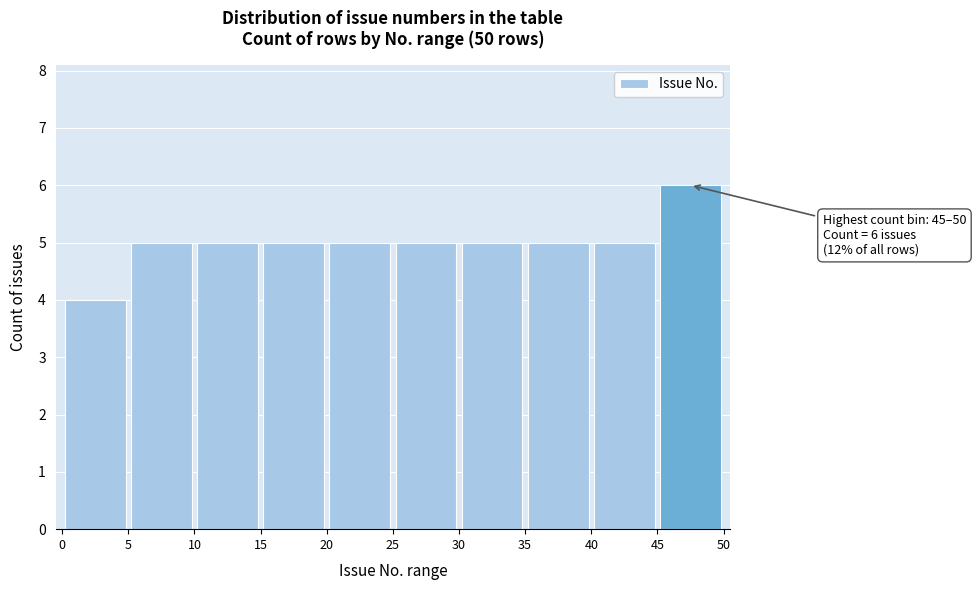

Which range on the x-axis has the tallest bar?

45 to 50